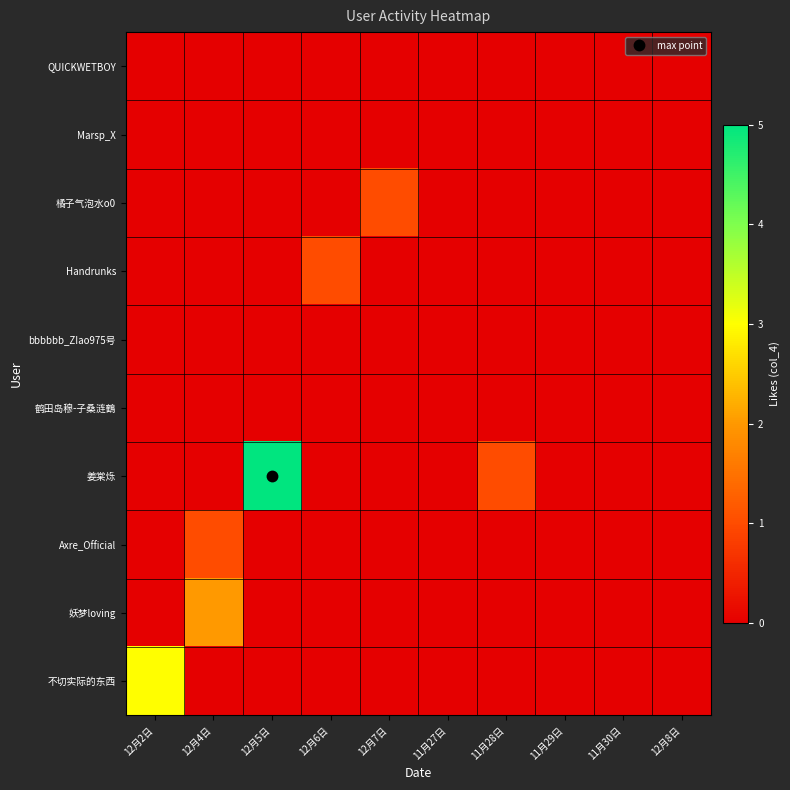

Which series has the widest spread of values?

姜棠烁